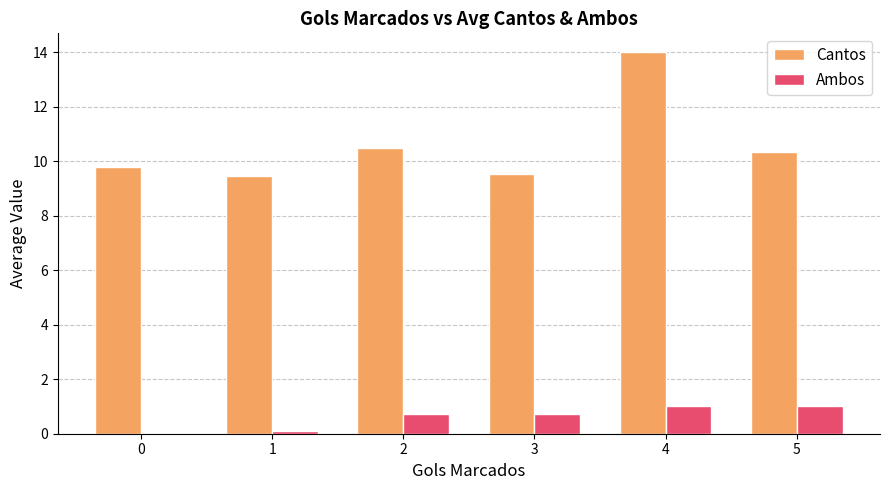

What is the sum of all Cantos values?

63.6